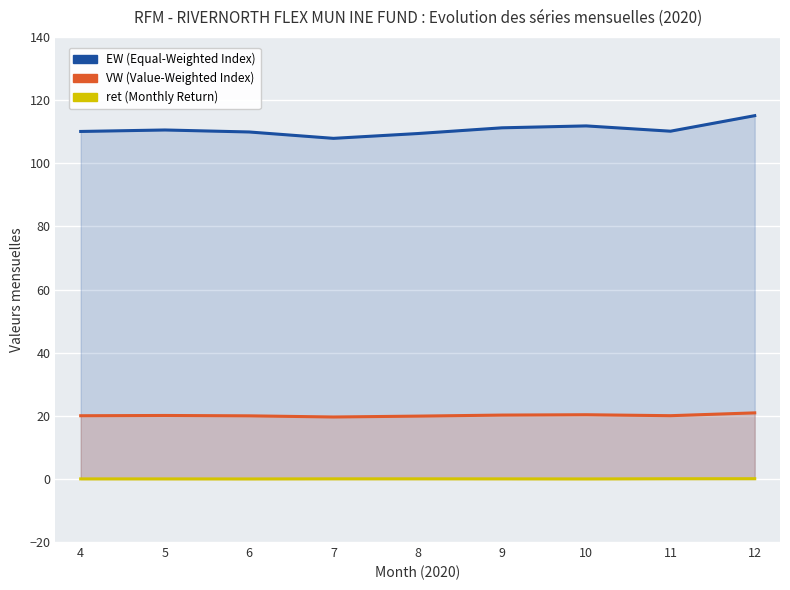

True or false: EW and VW intersect in this chart.

False